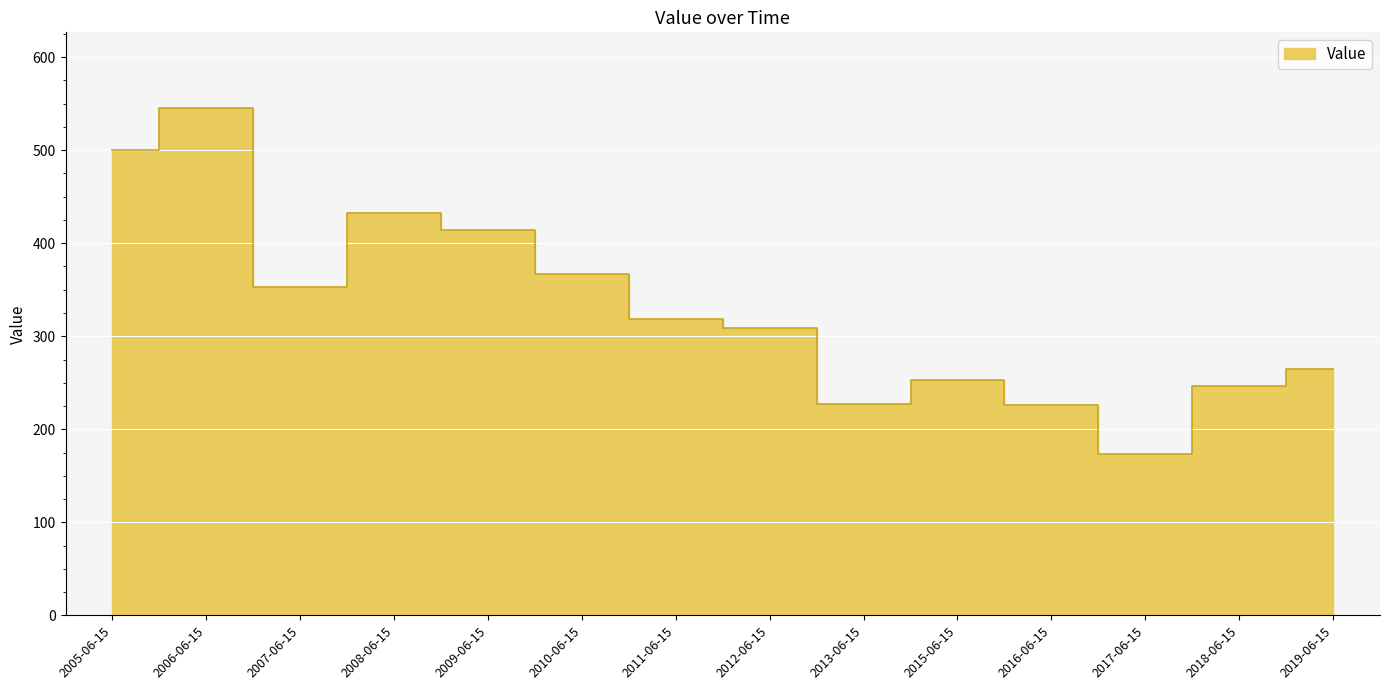

How many points are higher than both their immediate neighbors (excluding endpoints)?

3